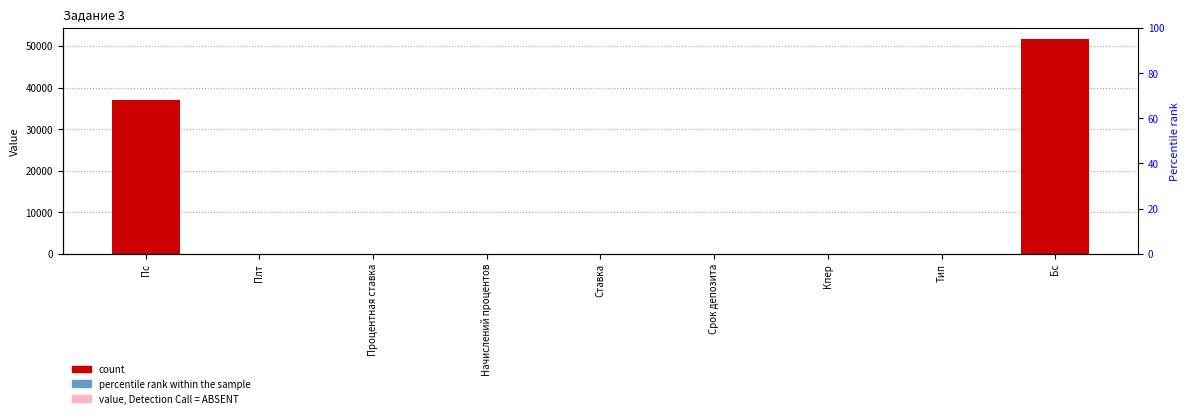

Reading left to right, extract all data points from this chart.

37000.0	0.0	0.1	2.0	0.1	3.0	6.0	0.0	51746.9